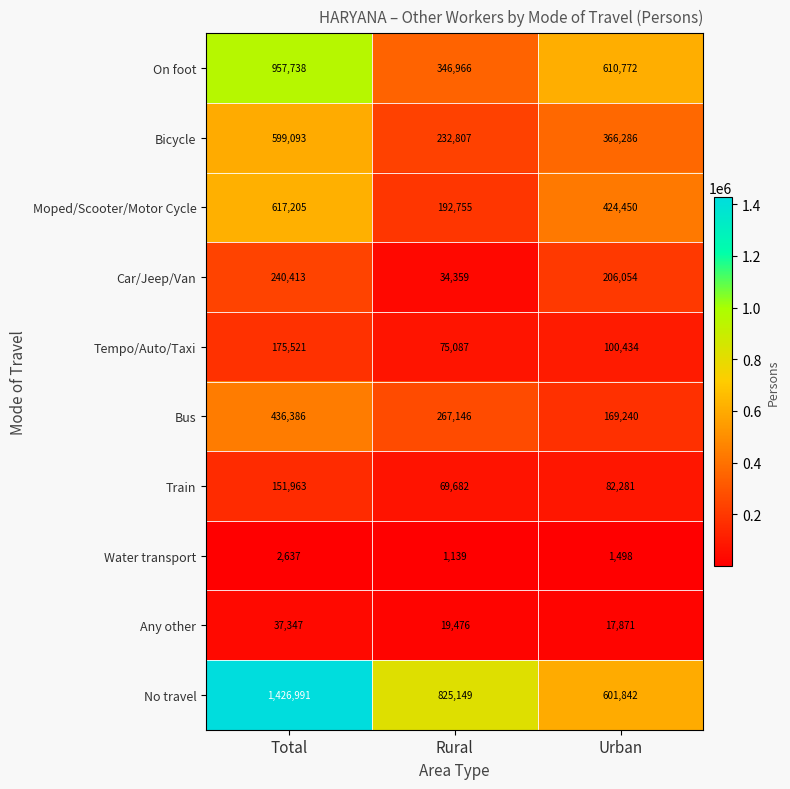

Is it true that No travel equals 914447 at Urban?

False